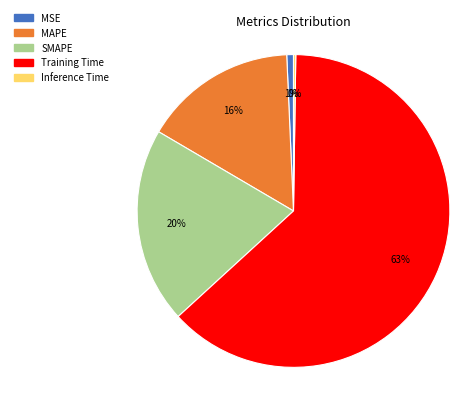

To the nearest percent, what is the average slice percentage?

20%